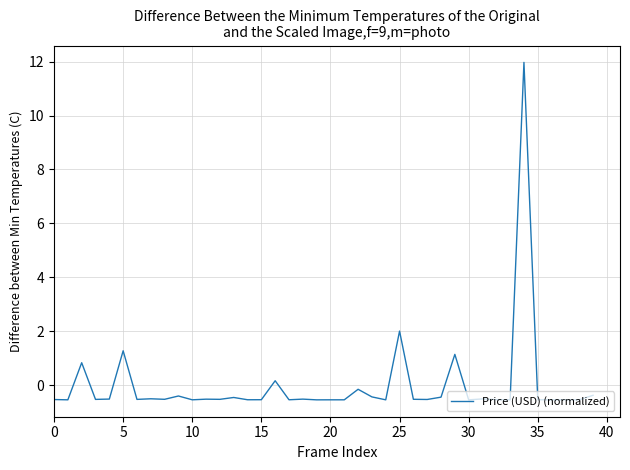

What is the greatest value displayed?

12.0